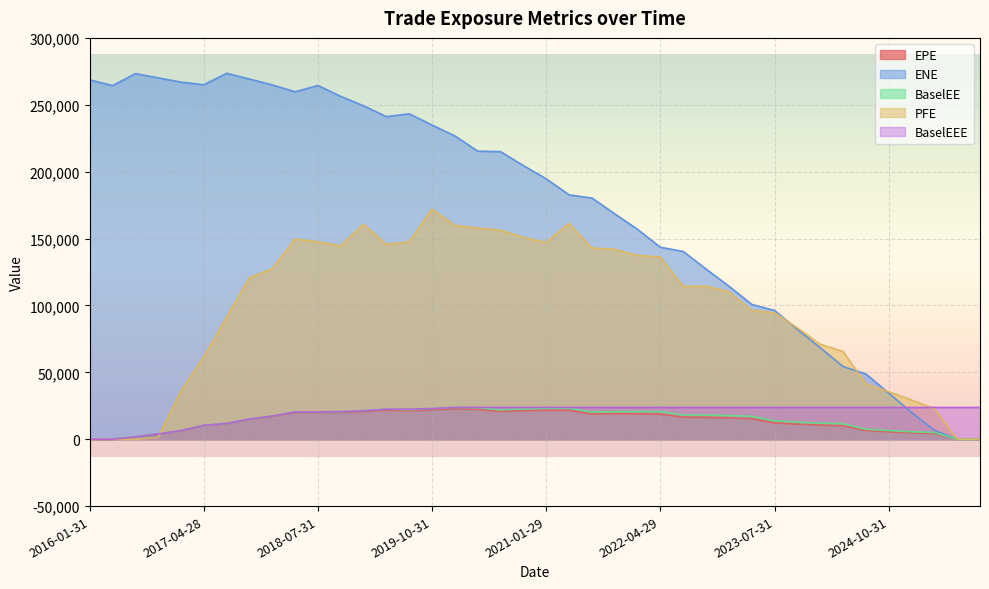

True or false: EPE and BaselEEE intersect in this chart.

False